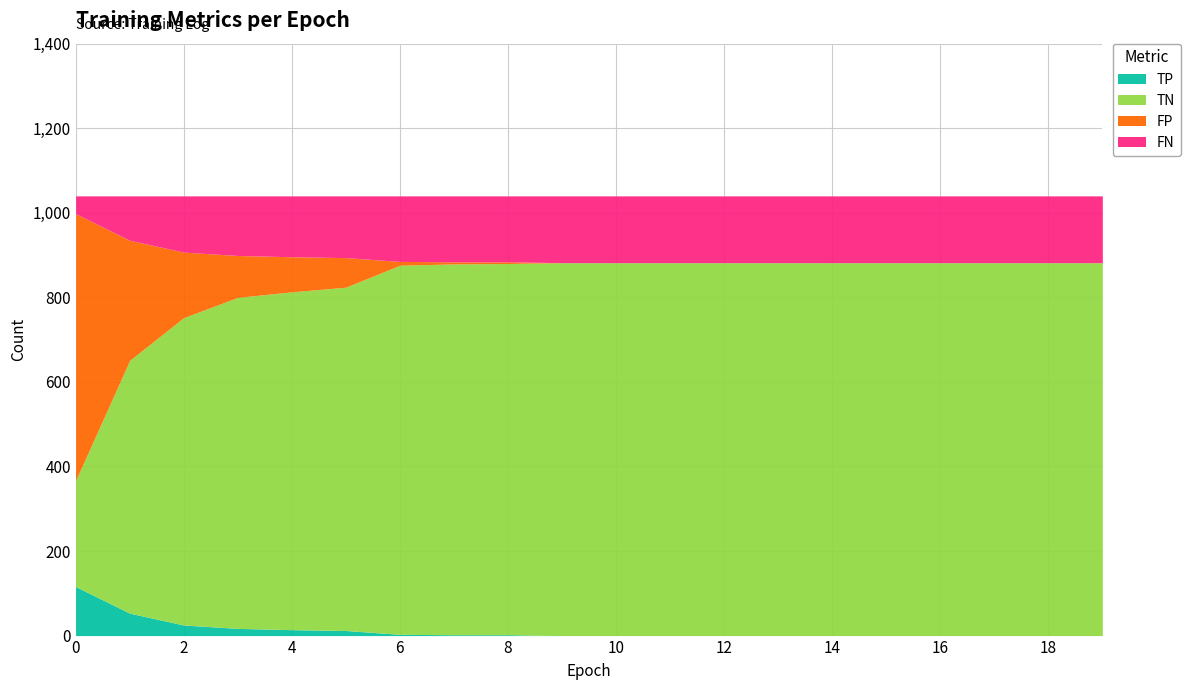

Which series has the largest total across all categories?

TN